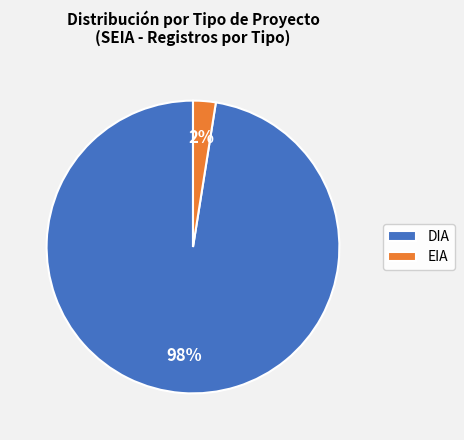

Is it true that EIA is 12% of the pie?

False